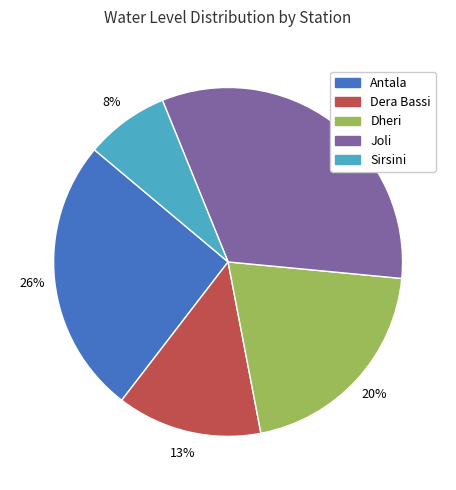

Count the number of slices in the pie.

5